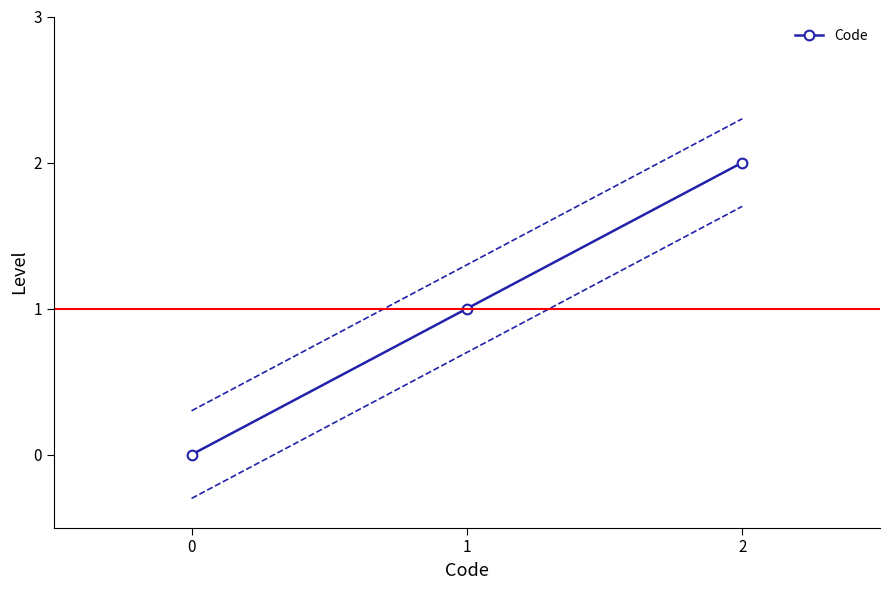

The value of Code at 1 is 1. True or false?

True